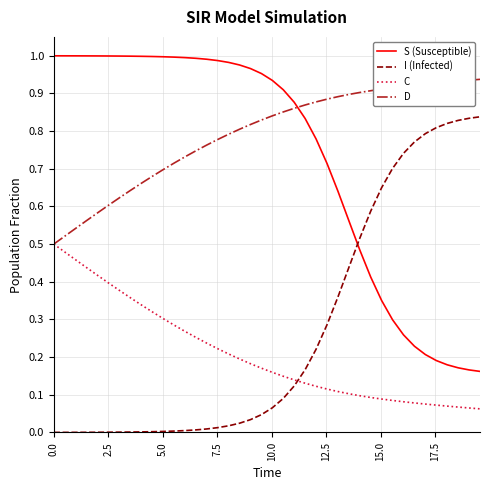

List the series in order of their peak value, highest first.

S (Susceptible), D, I (Infected), C